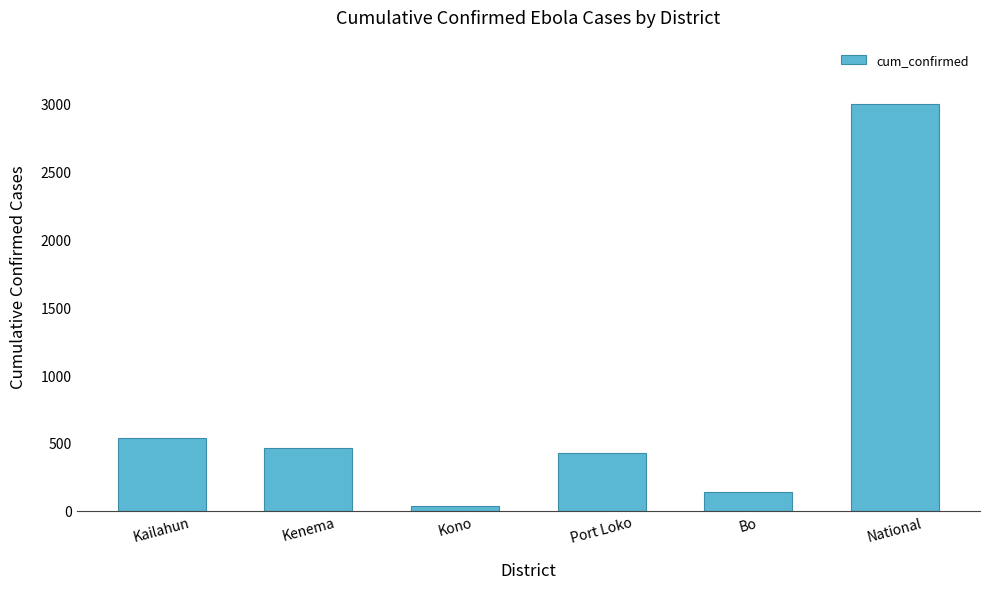

List the labels in order of value, smallest first.

Kono, Bo, Port Loko, Kenema, Kailahun, National